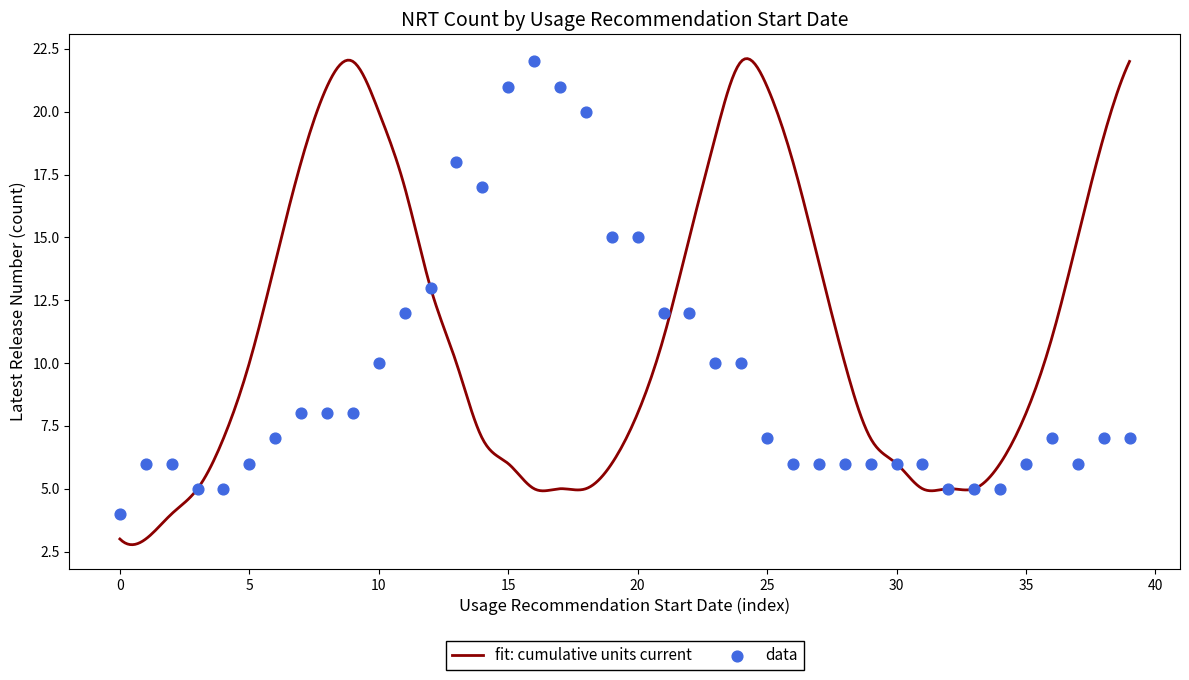

What is the lowest value of the fit: cumulative units current series?

2.8